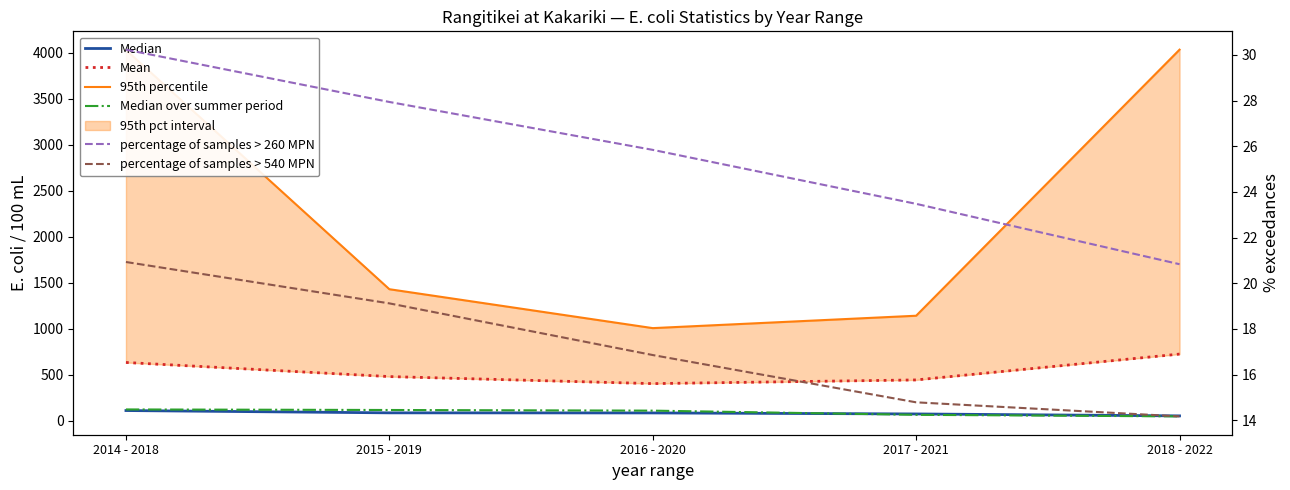

How many lines are shown in the chart?

6